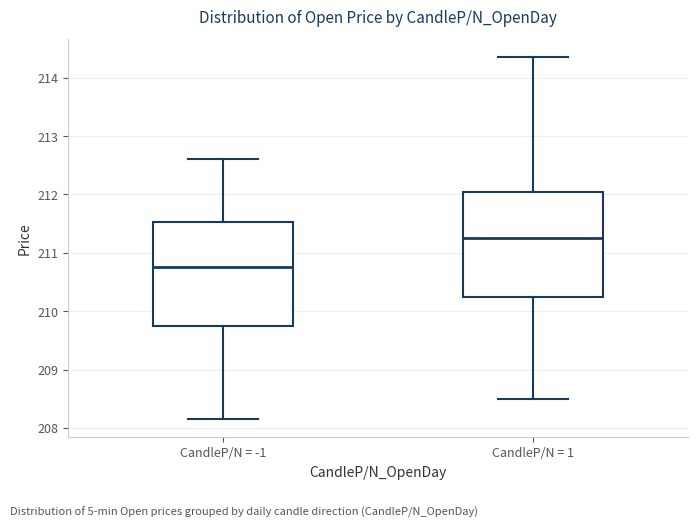

Which box has the lowest median line?

CandleP/N = -1